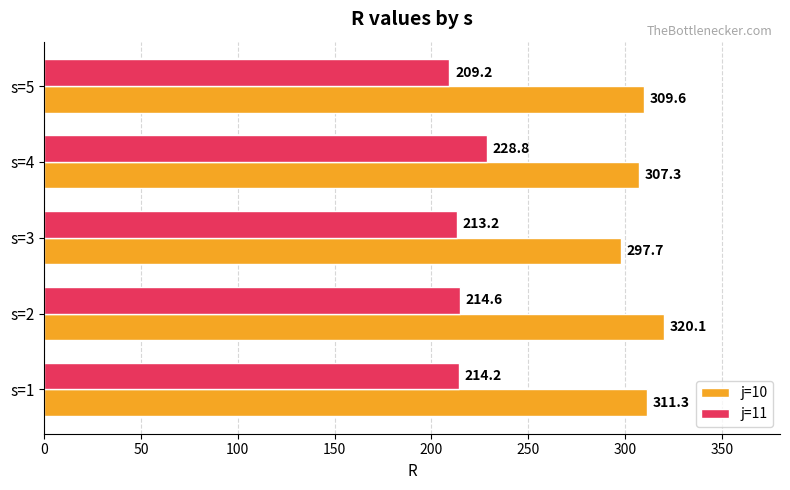

At which label is j=11 closest to 219?

s=2